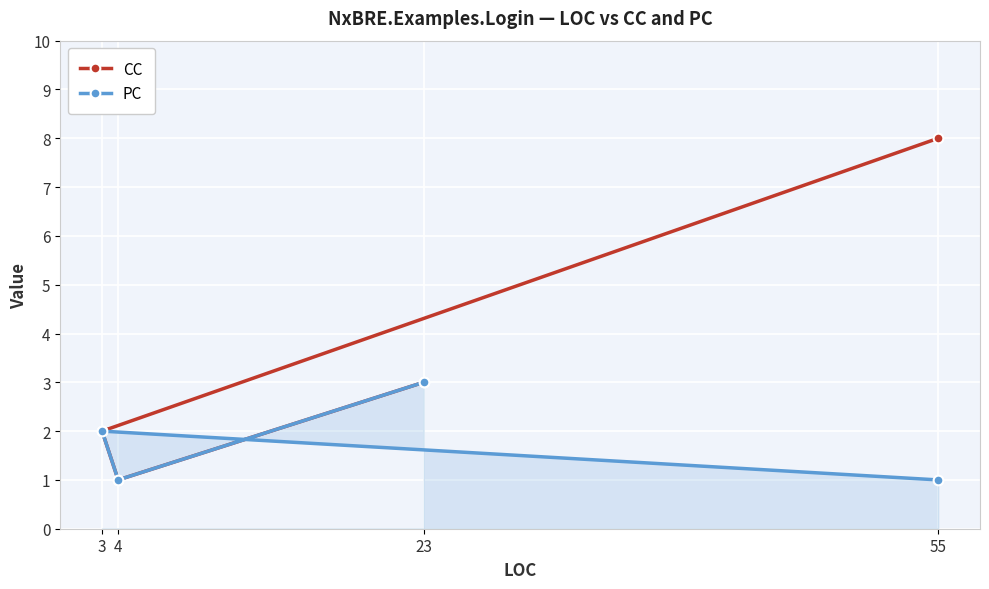

True or false: PC and CC cross at least once.

False